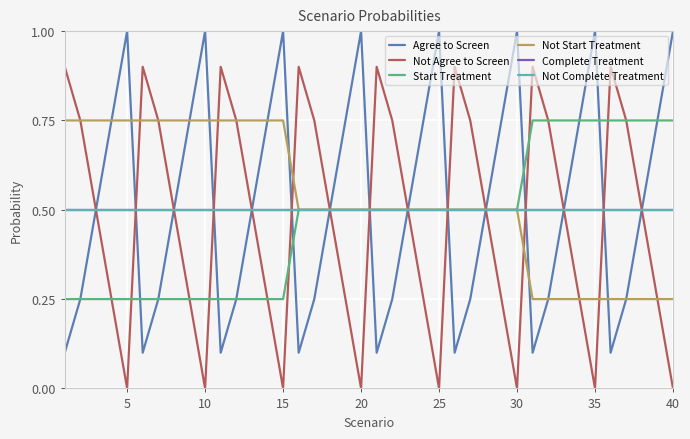

True or false: Start Treatment and Not Start Treatment intersect in this chart.

False